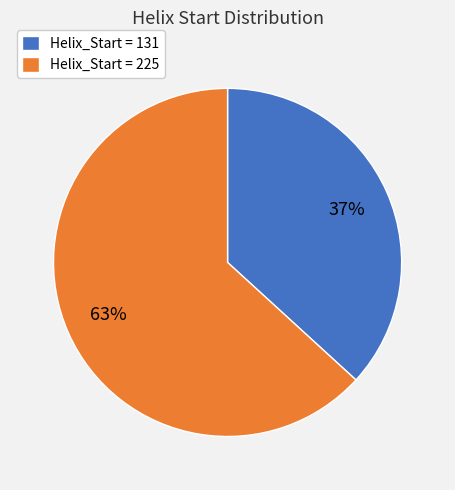

What is the largest slice in the pie chart?

Helix_Start = 225